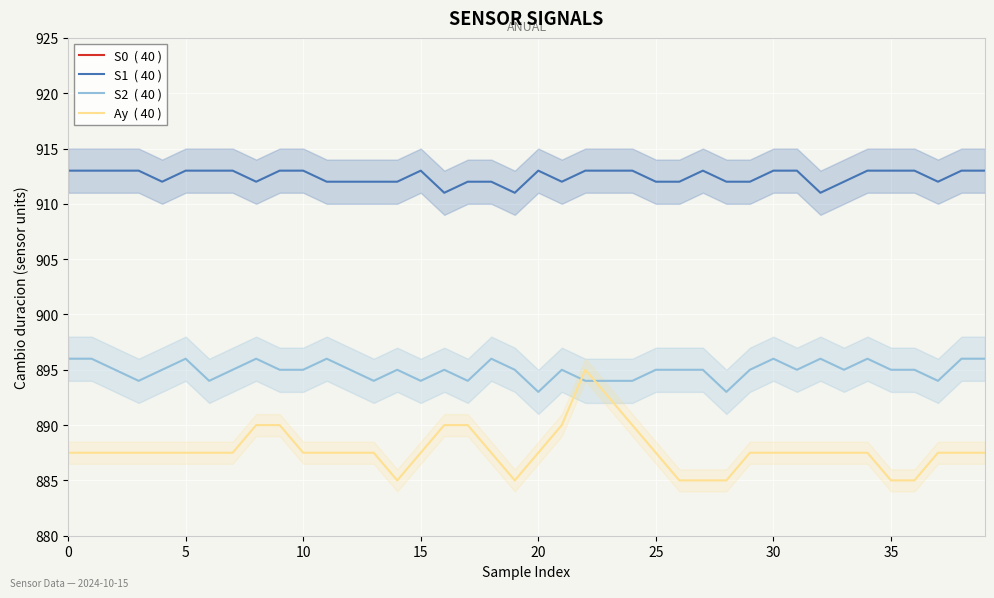

The S0  ( 40 ) series shows 1146.1 at 15. True or false?

False